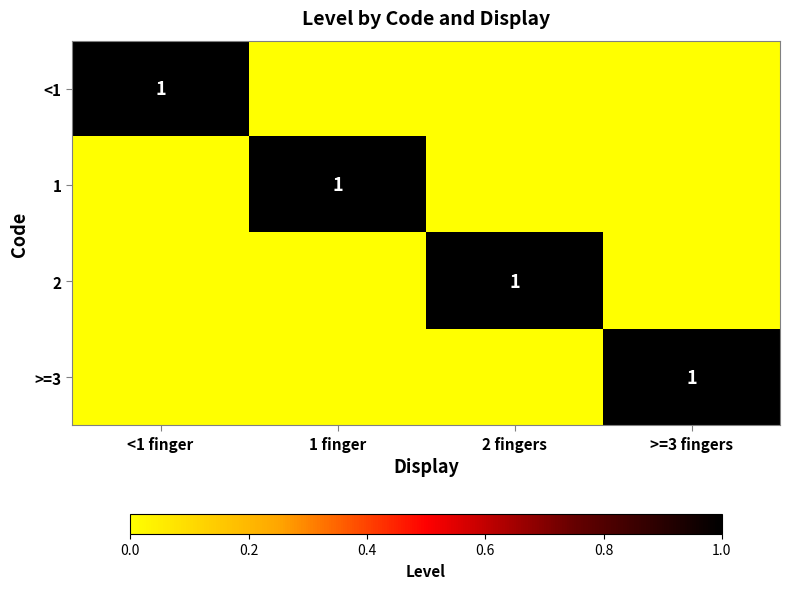

The value of <1 at <1 finger is 1. True or false?

True